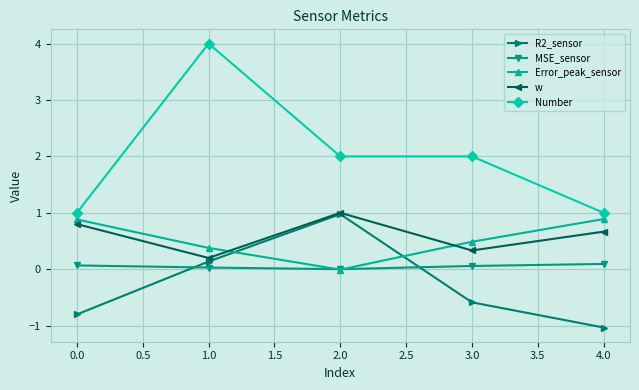

Which series has the largest total across all categories?

Number